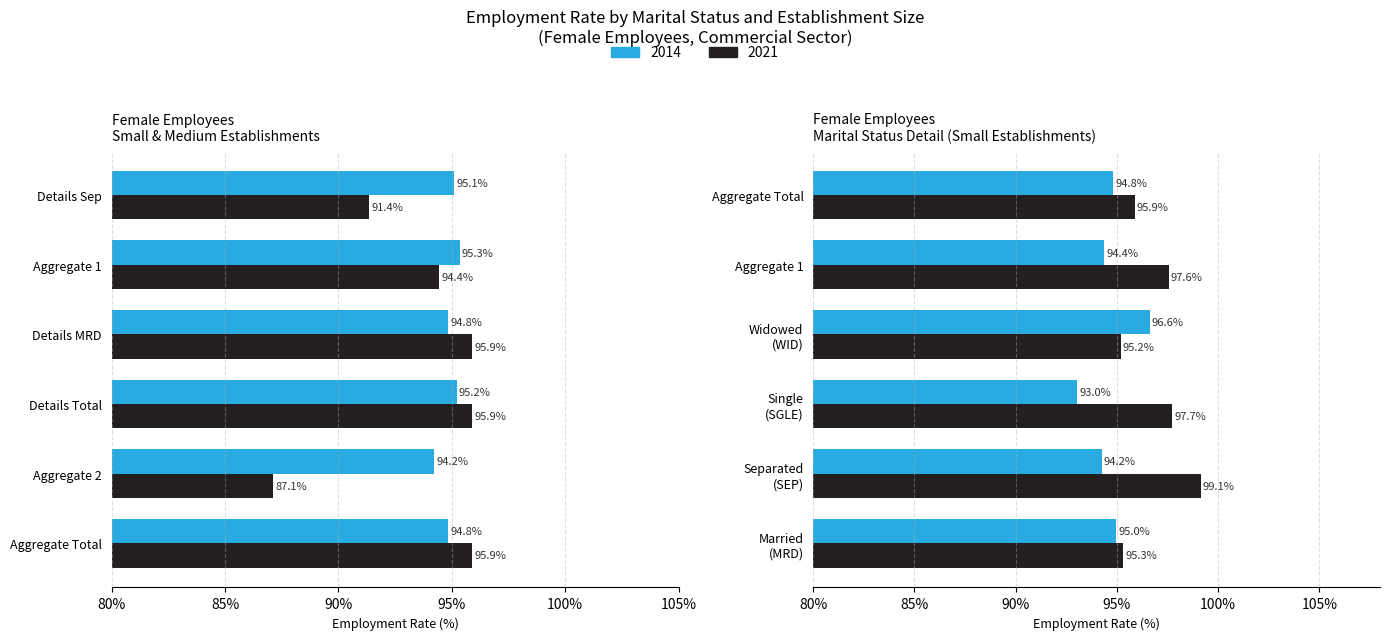

How many values in the 2021 series exceed 95?

3